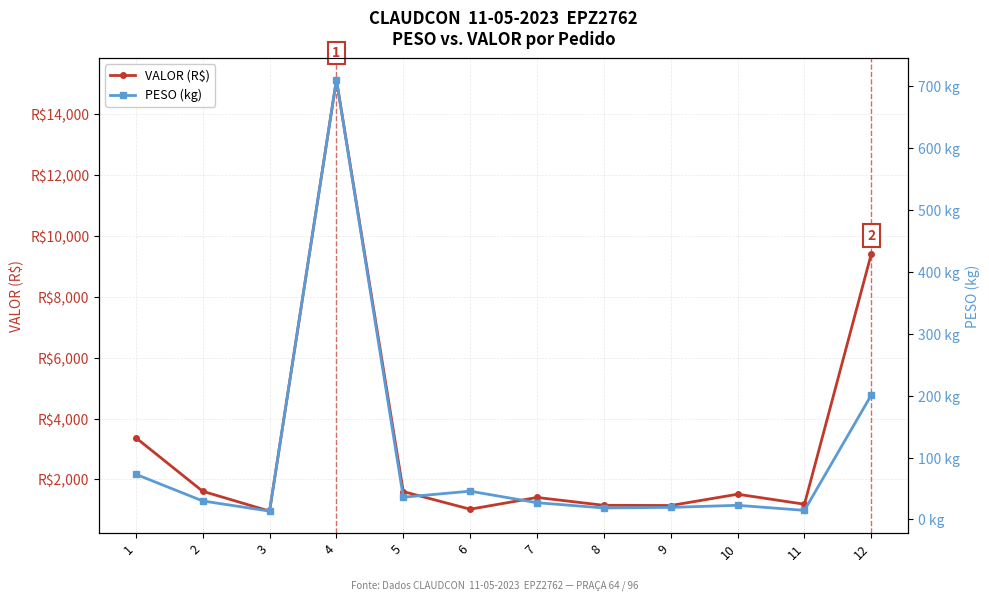

How many series are shown in this chart?

2